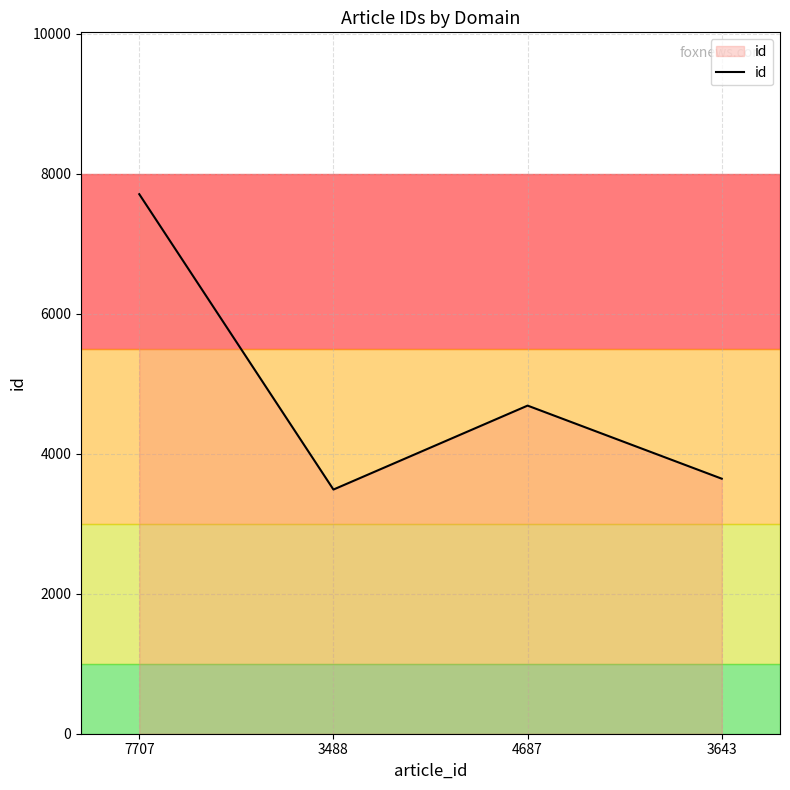

Count the number of categories in the chart.

4